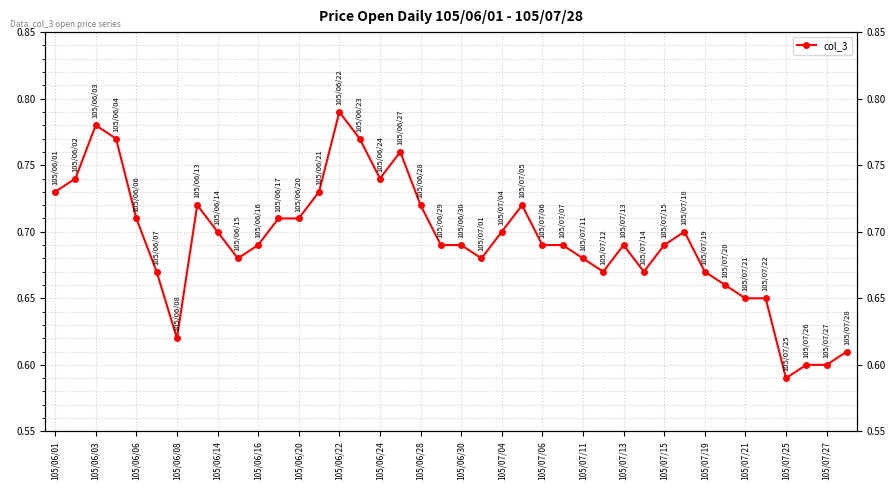

How many points are higher than both their immediate neighbors (excluding endpoints)?

7